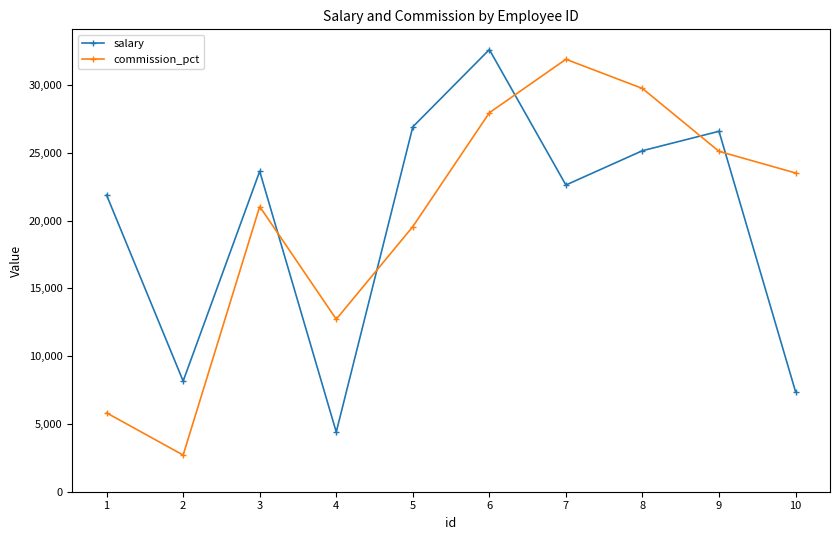

How many interior local valleys does the salary series have?

3